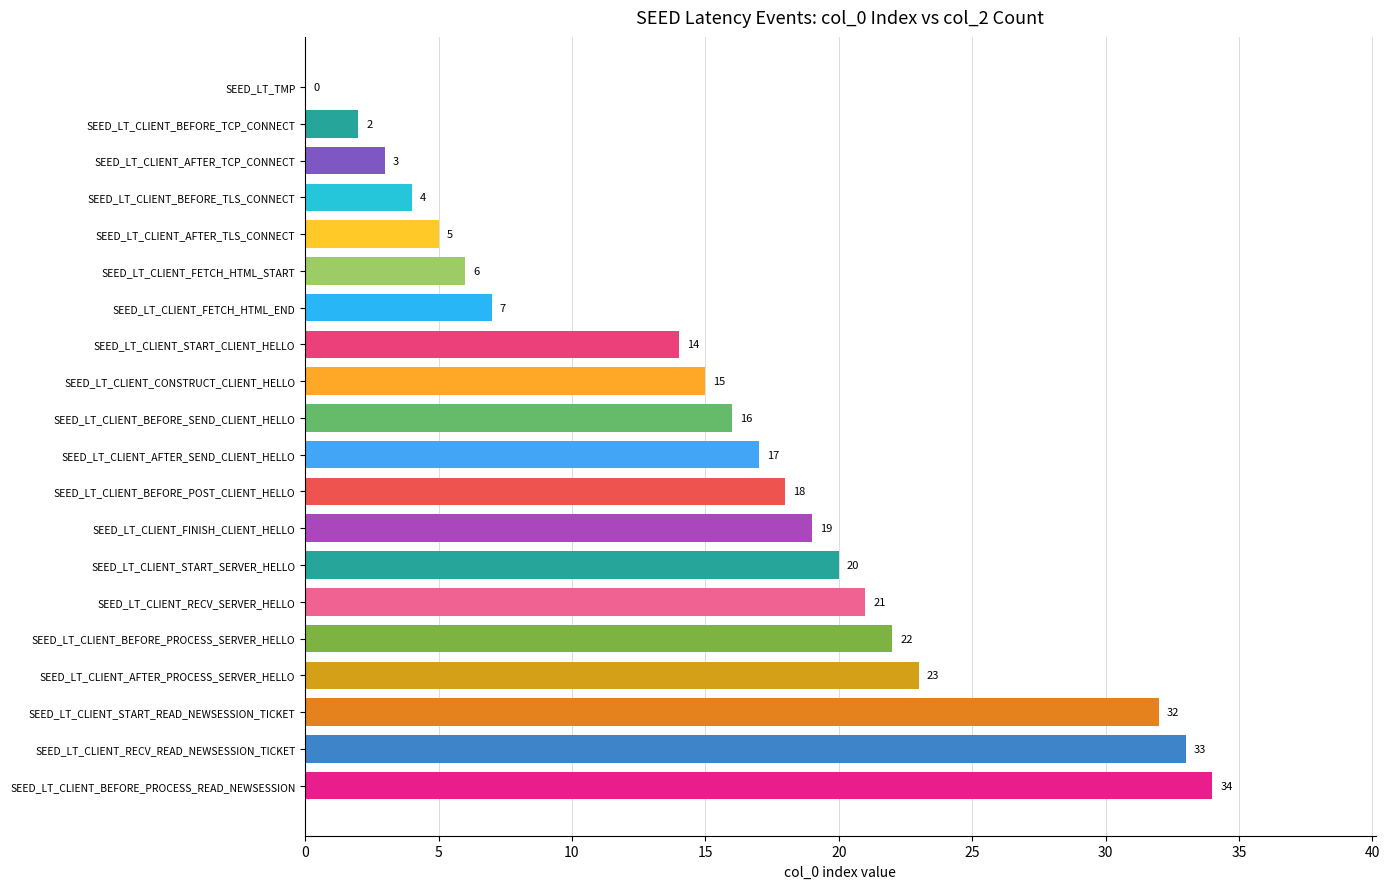

How many positive values are there?

19